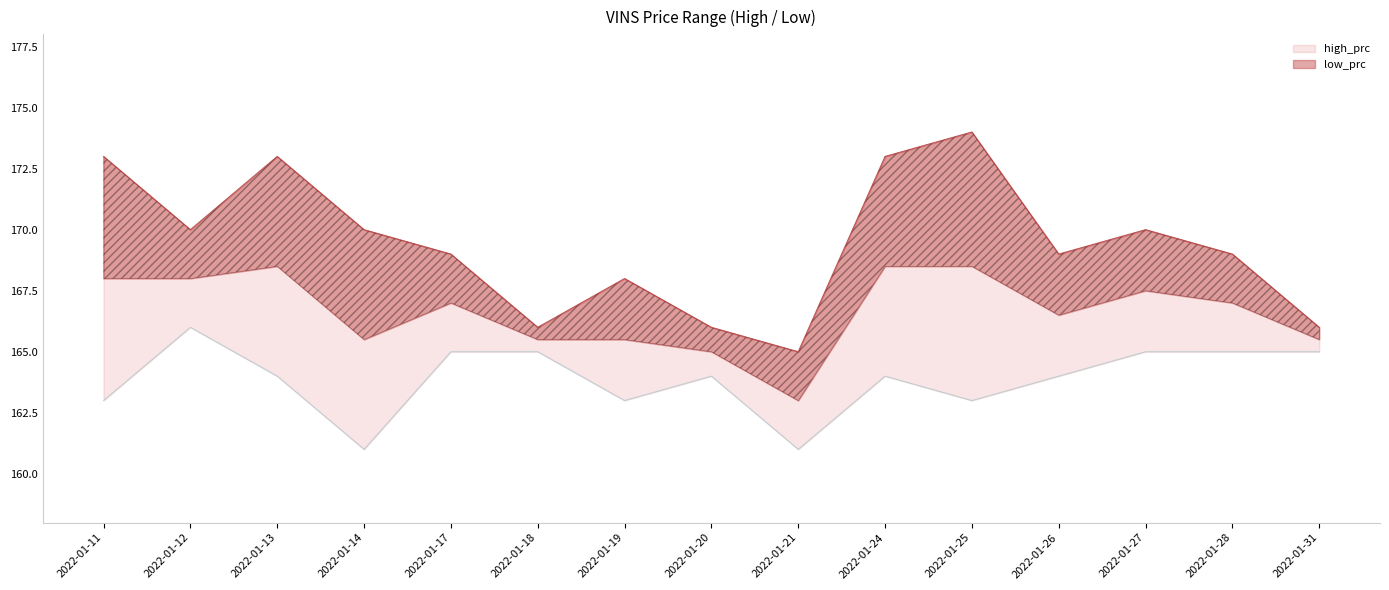

True or false: high_prc and low_prc intersect in this chart.

False